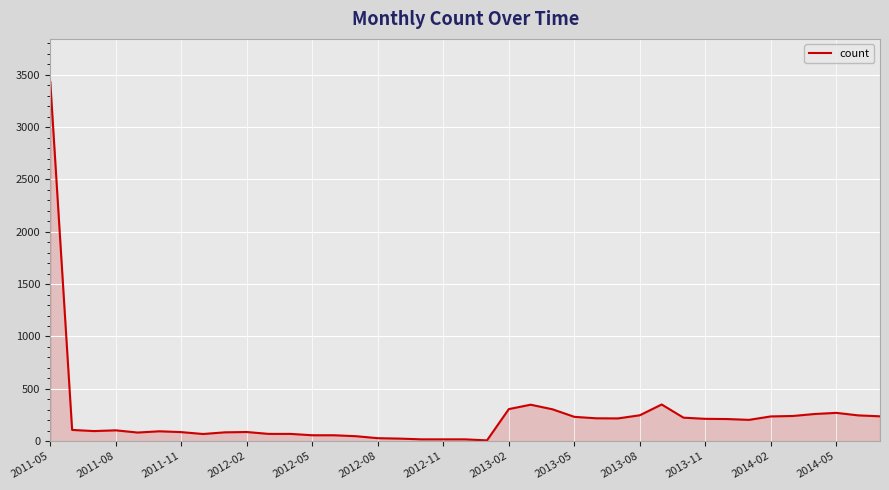

What is the difference between the maximum and minimum values?

3424